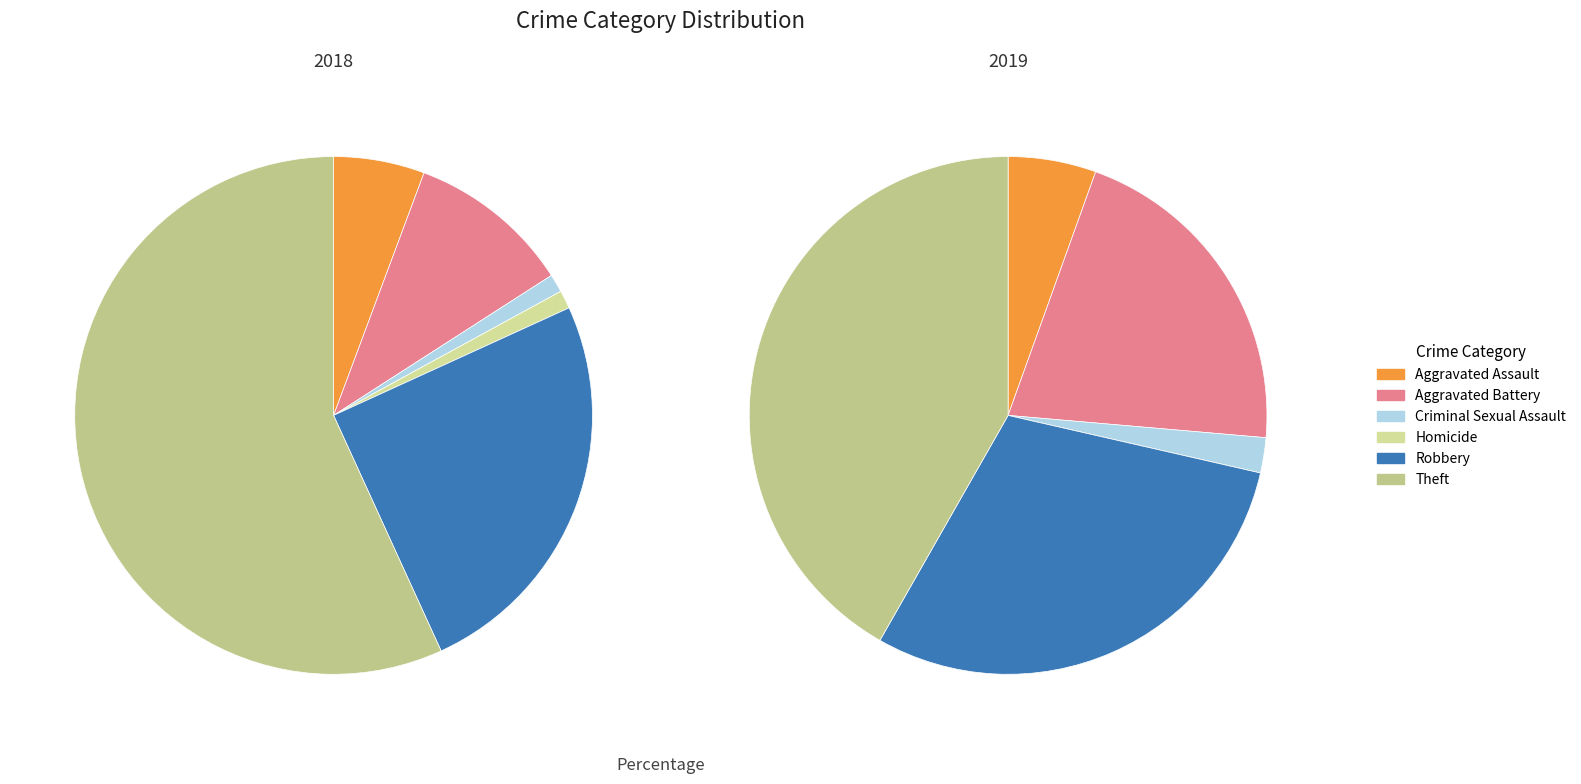

To the nearest percent, what is the difference between the largest and smallest slice percentages?

56%